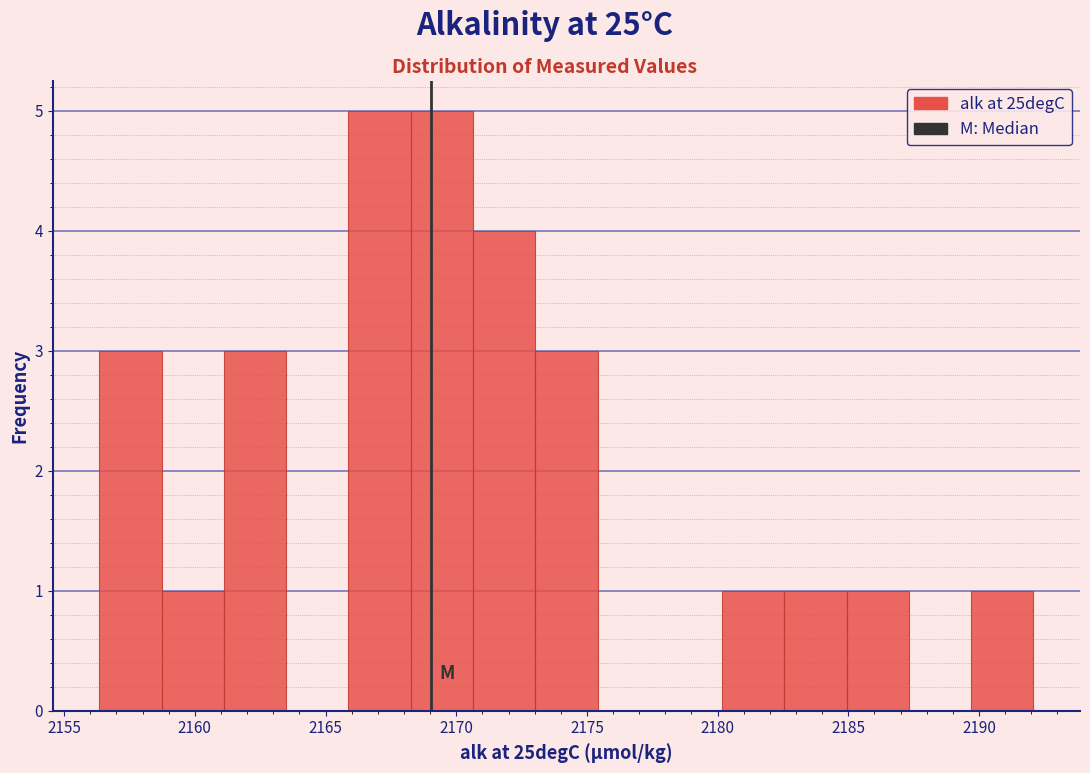

Reading left to right, list every bar in this chart as the range it spans on the x-axis followed by its height. Neither the bar edges nor the heights are printed on the chart, so give them approximately, as read against the axes.

2156.5 to 2158.5: 3
2158.5 to 2161.0: 1
2161.0 to 2163.5: 3
2163.5 to 2166.0: 0
2166.0 to 2168.5: 5
2168.5 to 2170.5: 5
2170.5 to 2173.0: 4
2173.0 to 2175.5: 3
2175.5 to 2178.0: 0
2178.0 to 2180.0: 0
2180.0 to 2182.5: 1
2182.5 to 2185.0: 1
2185.0 to 2187.5: 1
2187.5 to 2189.5: 0
2189.5 to 2192.0: 1